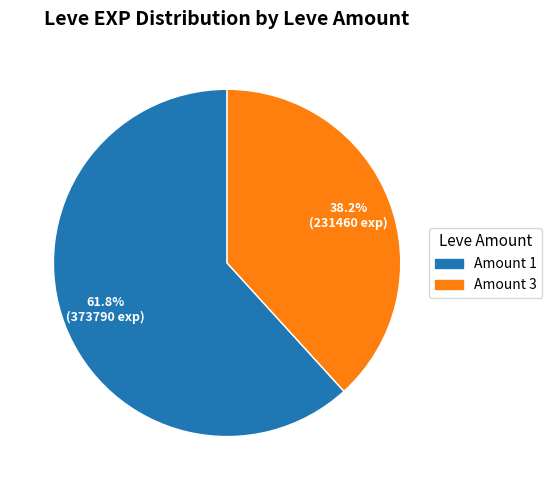

Is there a majority slice in this chart?

Yes